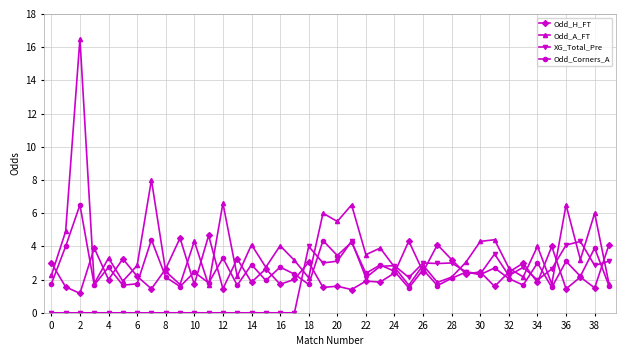

What is the lowest value of the Odd_H_FT series?

1.2